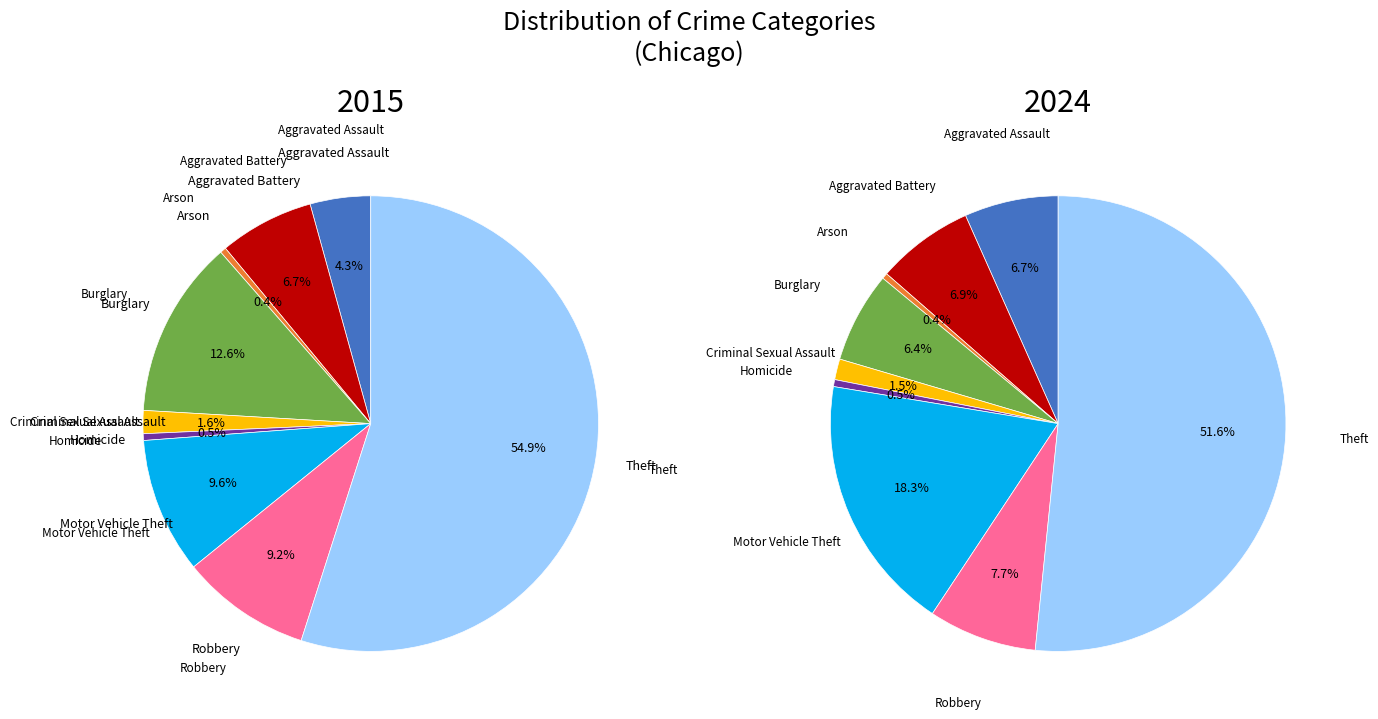

The Aggravated Battery slice represents 7% of the pie. True or false?

True